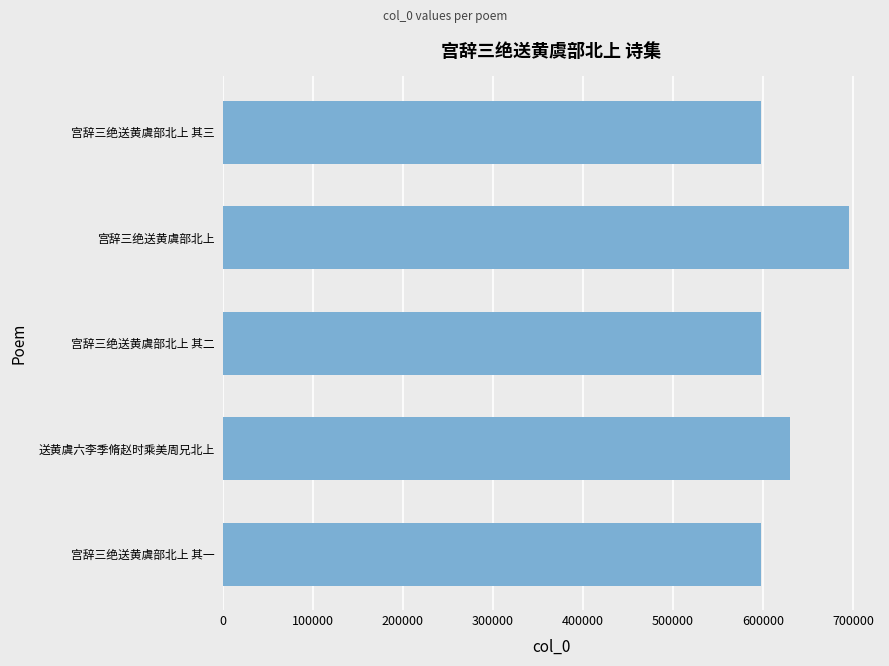

Where is the data nearest to the value 646671?

送黄虞六李季脩赵时乘美周兄北上